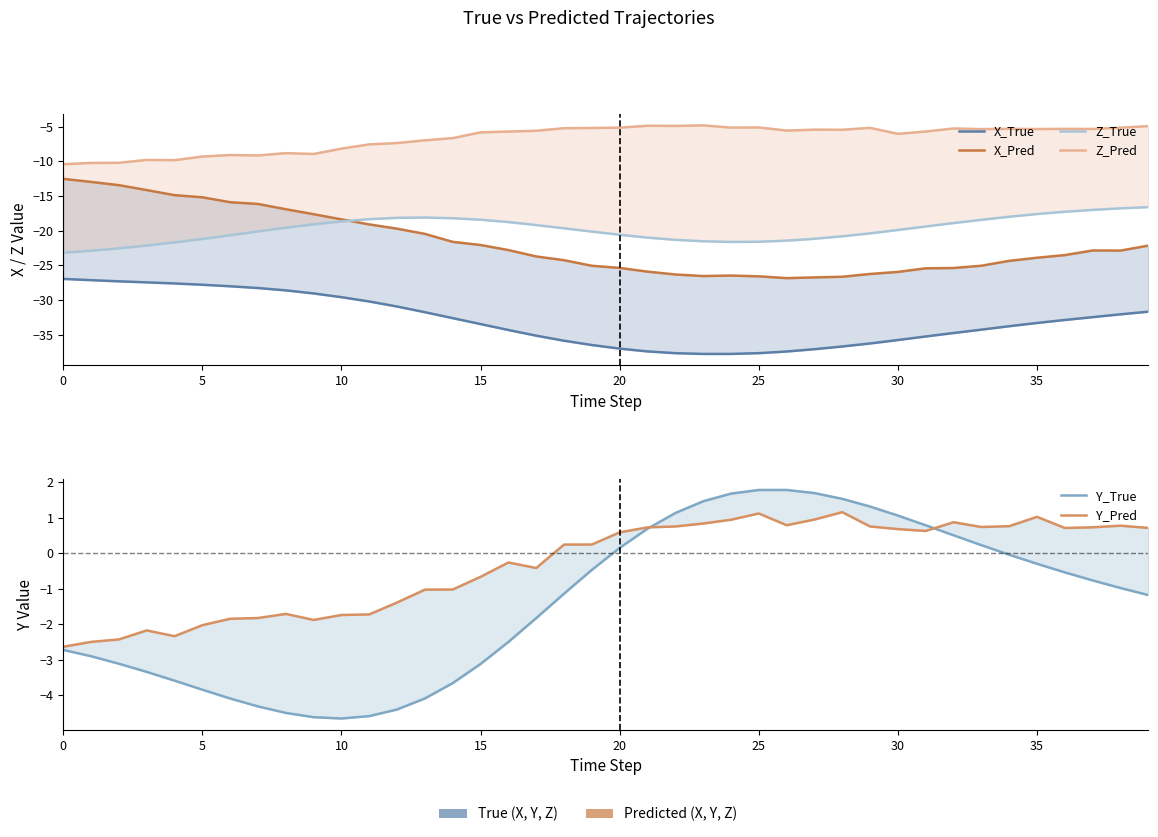

Is the value of Z_True at 10 greater than the value of Z_Pred at 9?

No